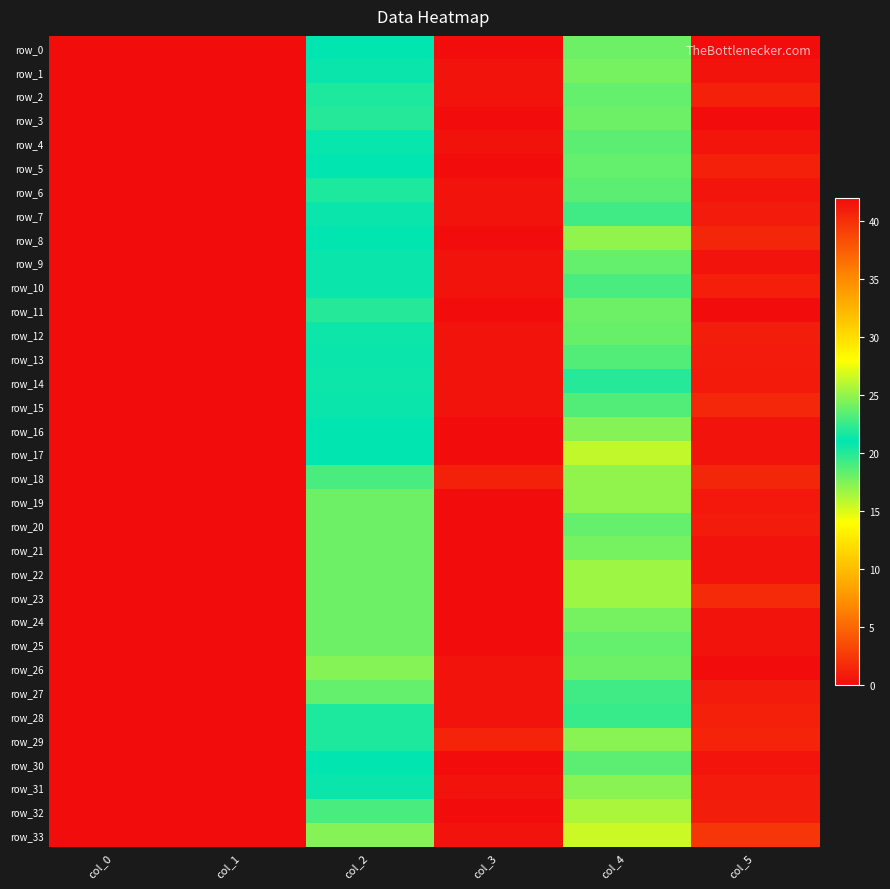

What is the sum of all row_8 values?

81.4